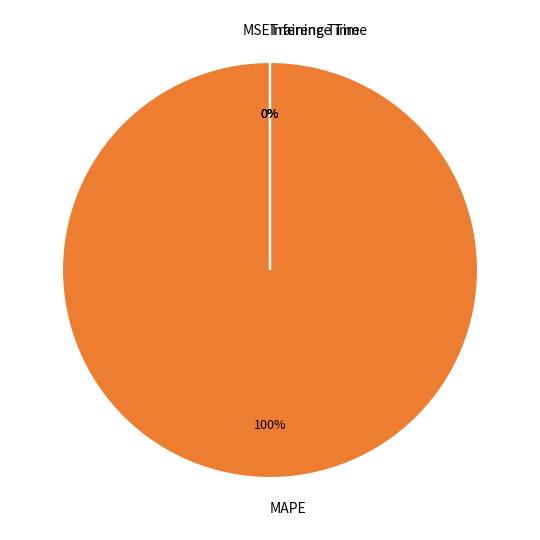

The Training Time slice represents 0% of the pie. True or false?

True